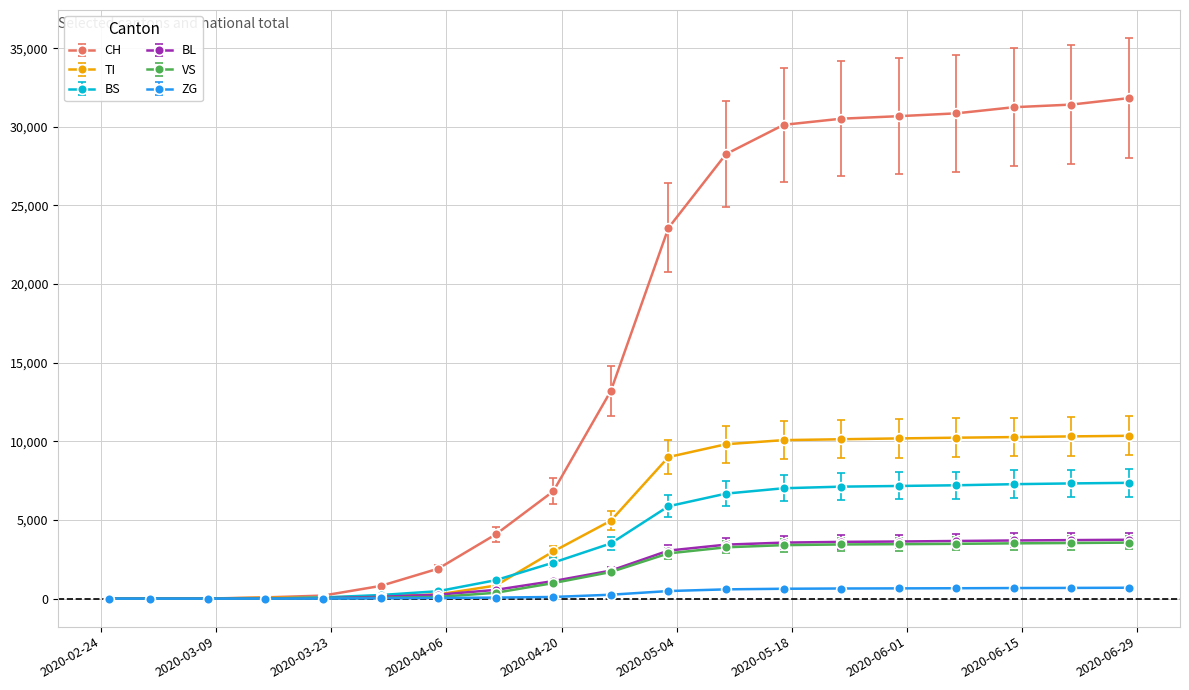

At how many categories does at least one series exceed 14591?

9